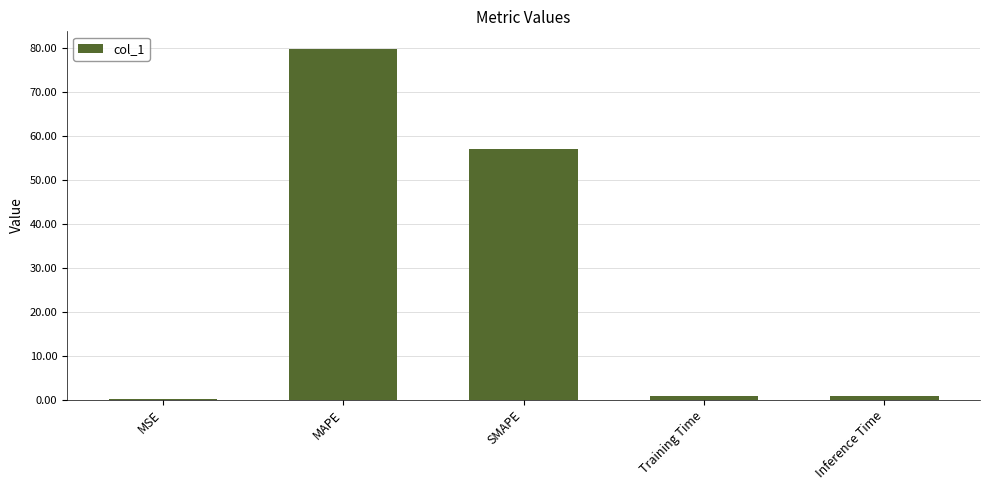

What is the sum of all values?

138.5